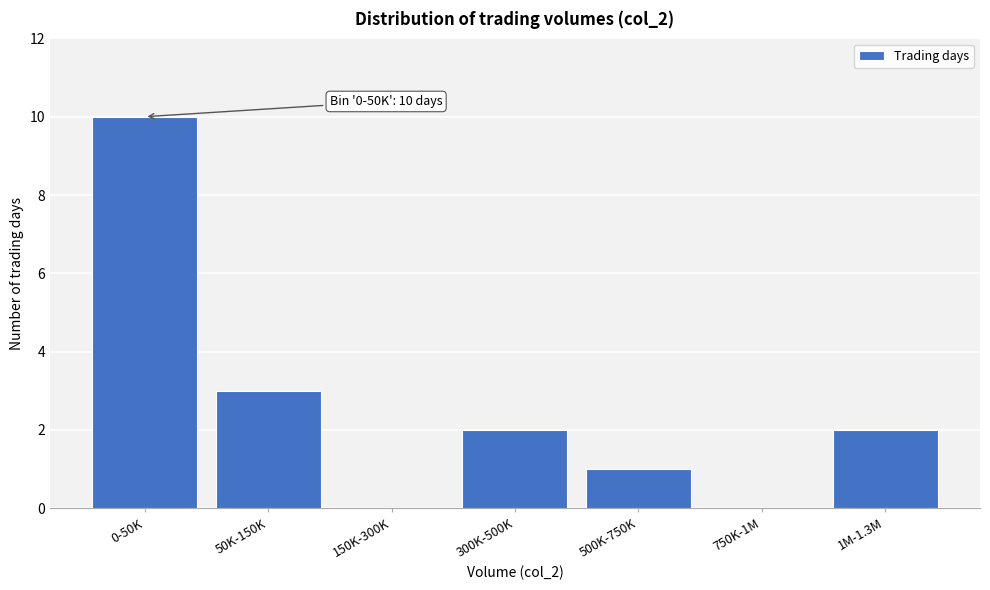

Reading right to left, transcribe all the data shown in this chart.

1M-1.3M=2	750K-1M=0	500K-750K=1	300K-500K=2	150K-300K=0	50K-150K=3	0-50K=10